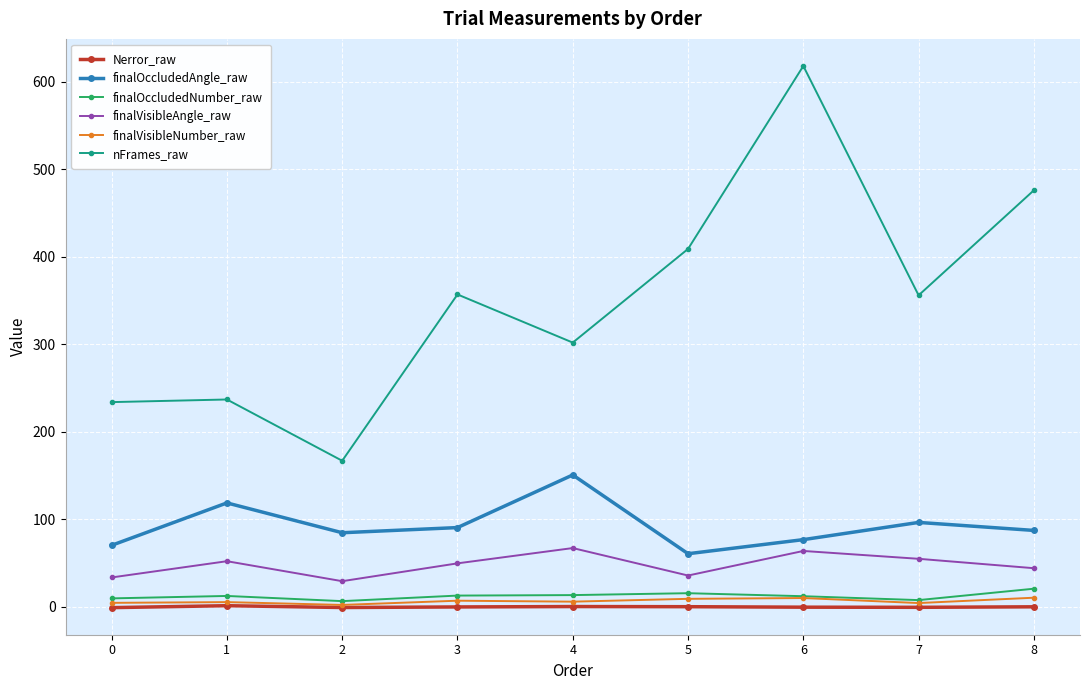

List the series in order of their peak value, lowest first.

Nerror_raw, finalVisibleNumber_raw, finalOccludedNumber_raw, finalVisibleAngle_raw, finalOccludedAngle_raw, nFrames_raw